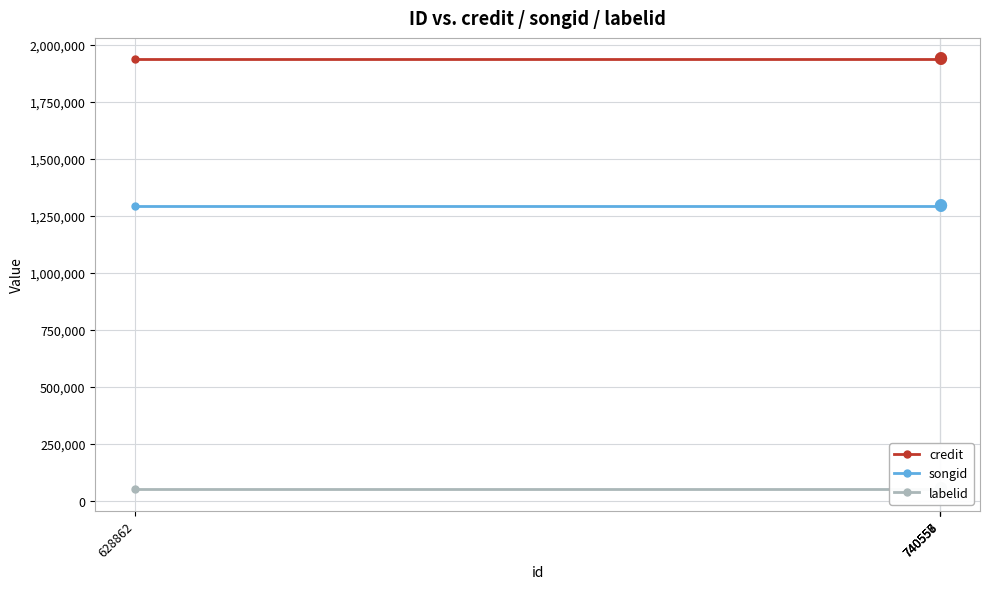

True or false: labelid and credit intersect in this chart.

False